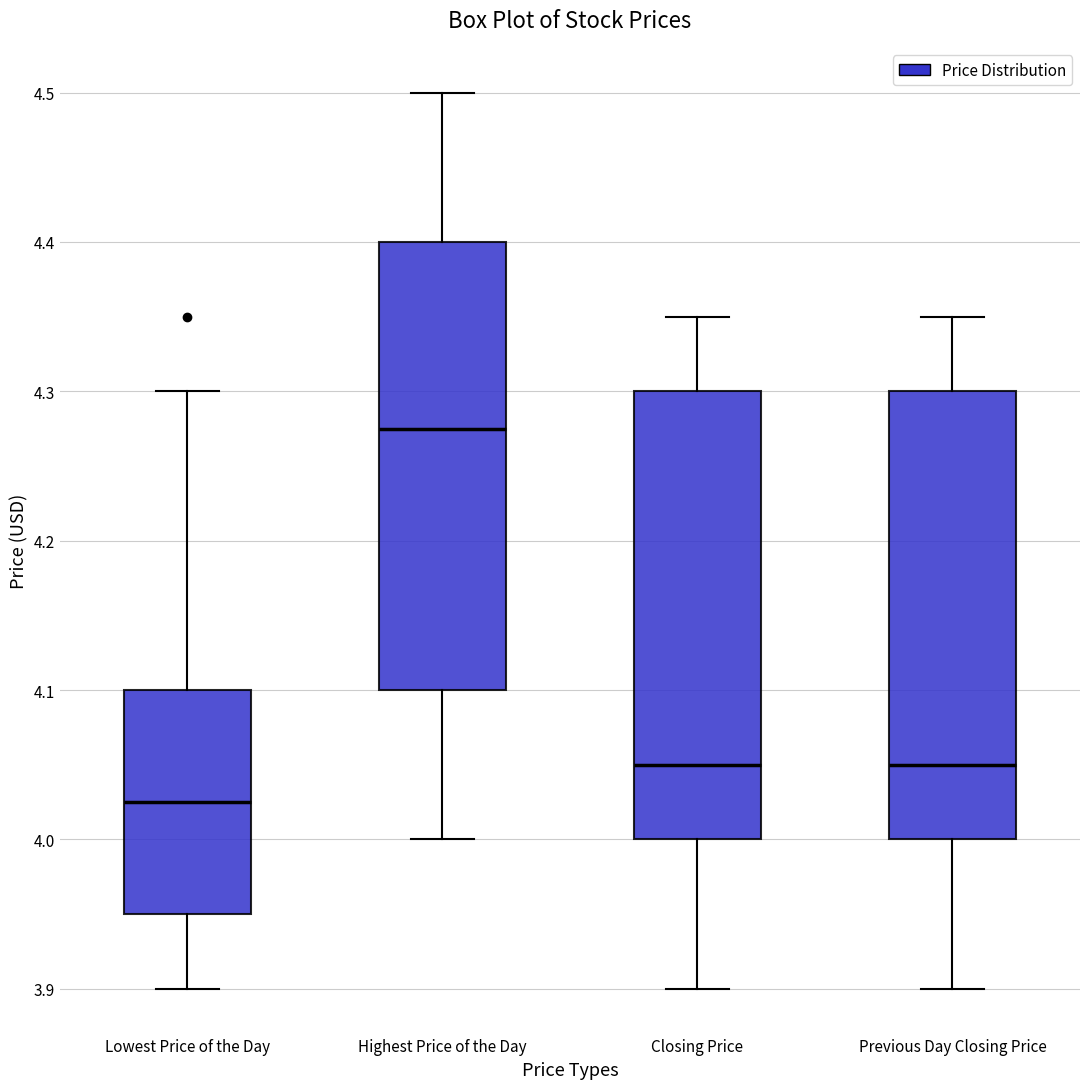

Reading left to right, transcribe this box plot: for each box, give where its median line is, the range the box spans, and where its two whiskers end, as read against the y-axis. The values are not printed on the chart, so give them approximately, as read against the axis.

Lowest Price of the Day: median 4.03, box 3.95 to 4.10, whiskers 3.90 to 4.30
Highest Price of the Day: median 4.28, box 4.10 to 4.40, whiskers 4.00 to 4.50
Closing Price: median 4.05, box 4.00 to 4.30, whiskers 3.90 to 4.35
Previous Day Closing Price: median 4.05, box 4.00 to 4.30, whiskers 3.90 to 4.35